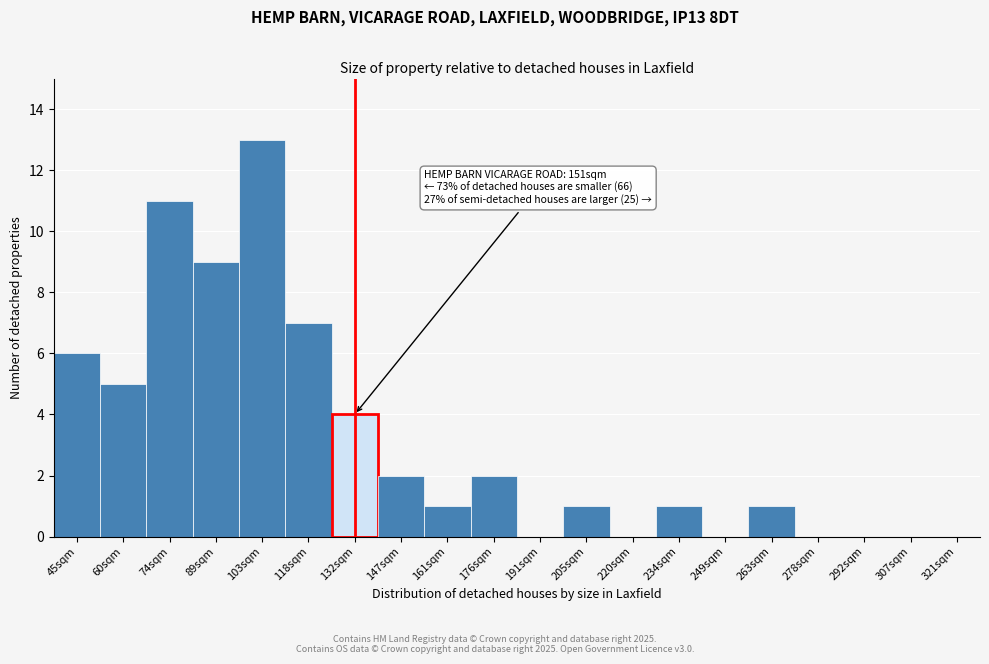

Reading left to right, transcribe all the data shown in this chart.

45sqm=6	60sqm=5	74sqm=11	89sqm=9	103sqm=13	118sqm=7	132sqm=4	147sqm=2	161sqm=1	176sqm=2	191sqm=0	205sqm=1	220sqm=0	234sqm=1	249sqm=0	263sqm=1	278sqm=0	292sqm=0	307sqm=0	321sqm=0